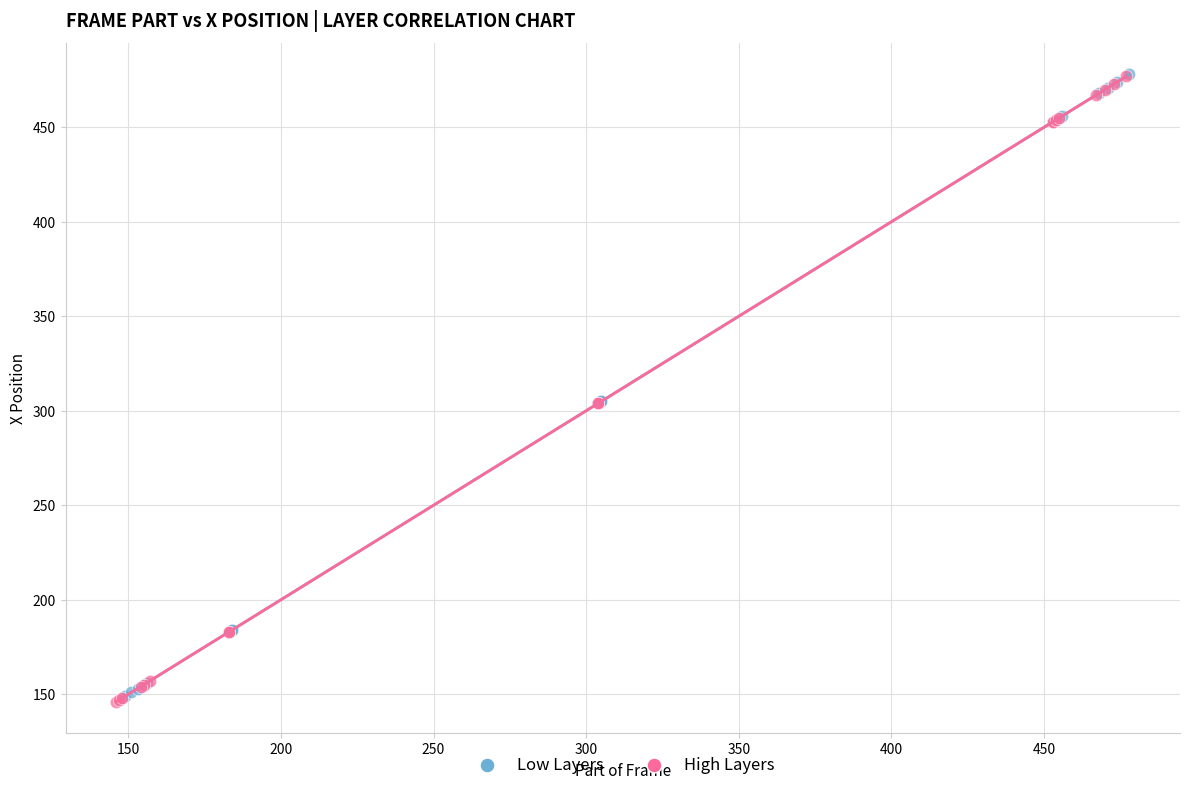

What are all the series names shown in the legend?

Low Layers, High Layers